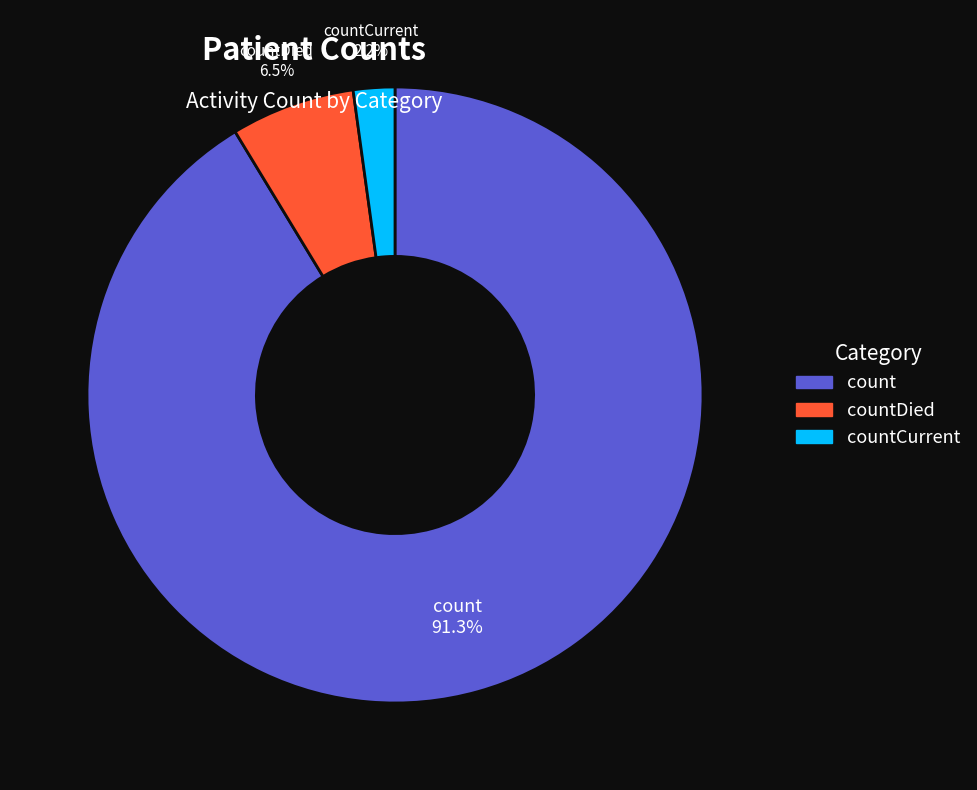

To the nearest percent, what is the difference between the largest and smallest slice percentages?

89%